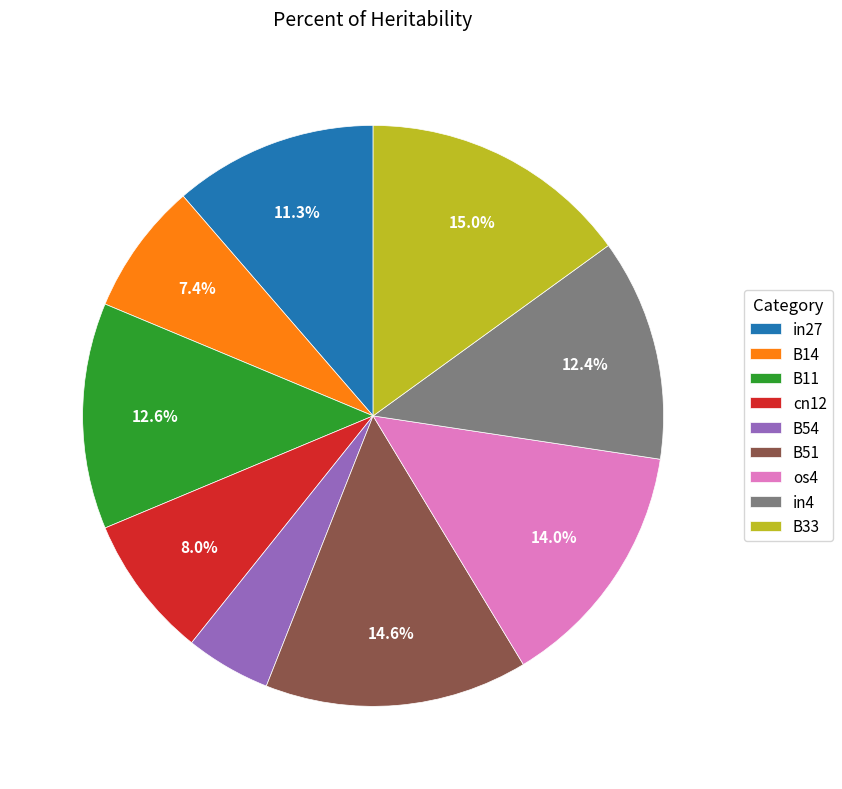

Do B54 and B33 together represent more than half of the pie?

No